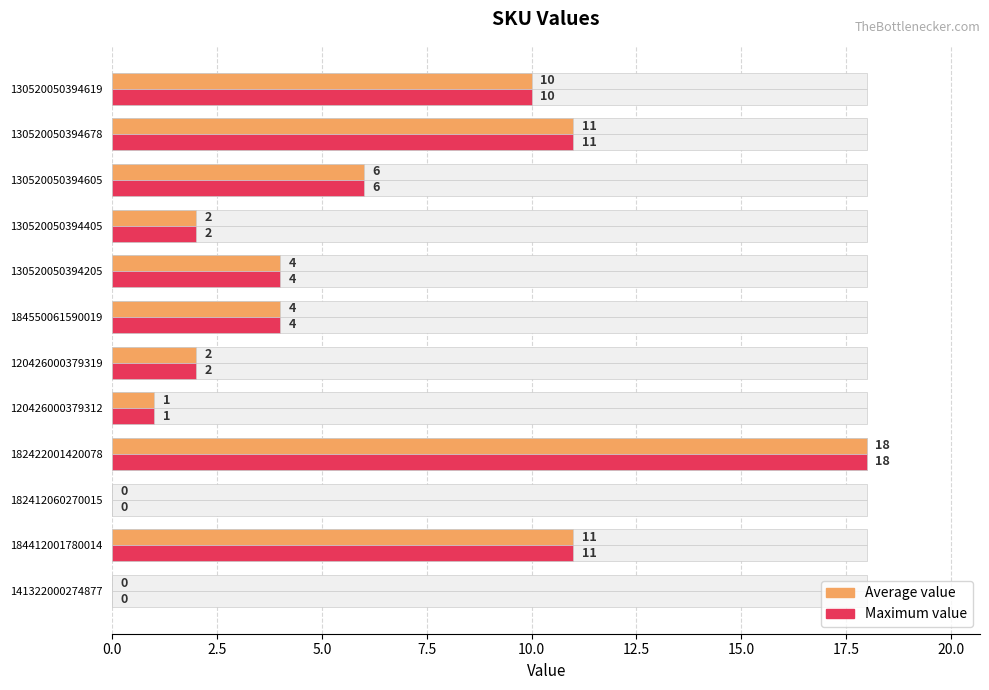

Which series has the widest spread of values?

Average value